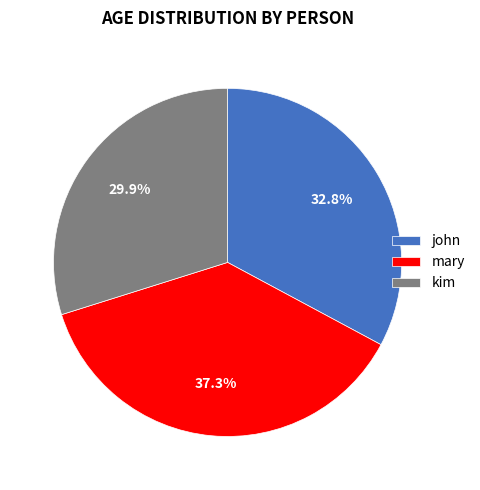

Count the number of slices in the pie.

3